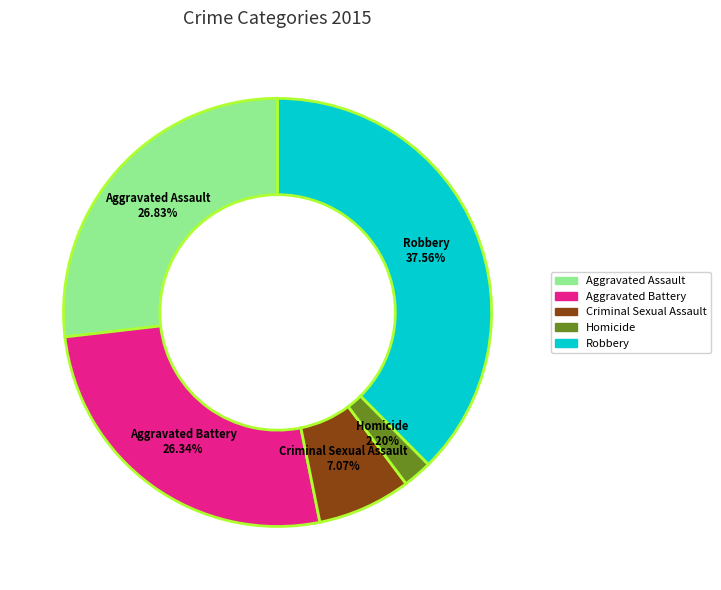

To the nearest percent, what is the average slice percentage?

20%